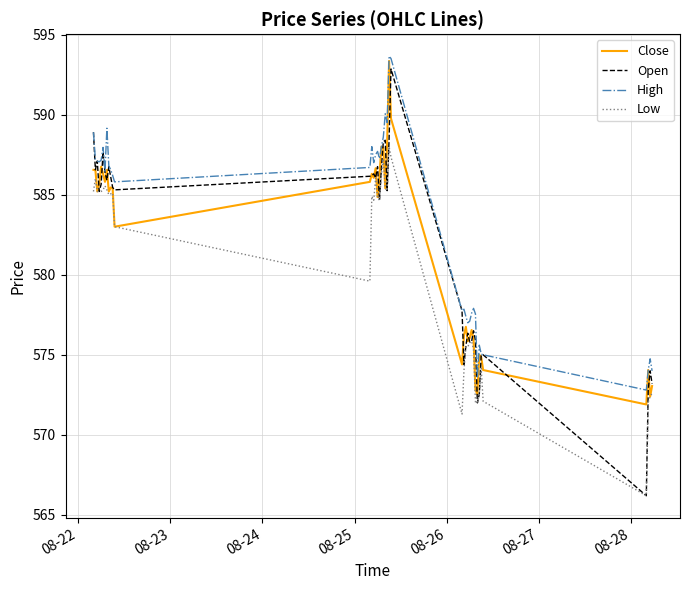

What is the minimum value shown in the chart?

566.2